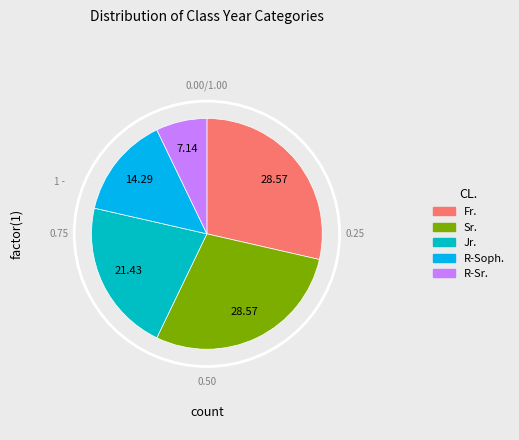

Do Sr. and Jr. together represent more than half of the pie?

No